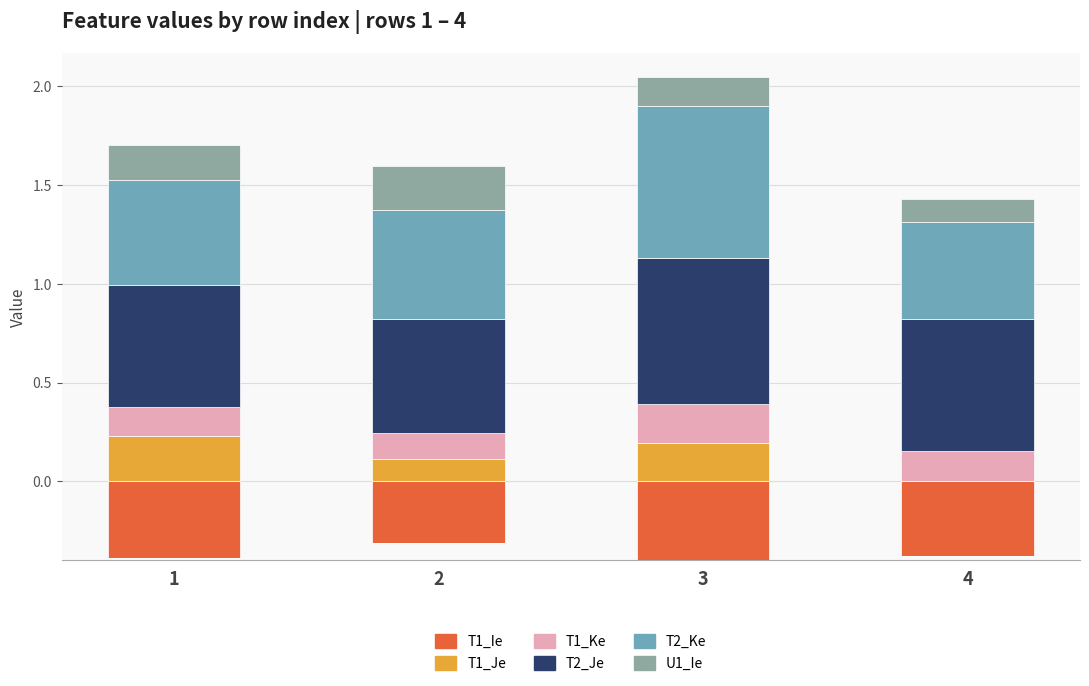

At which label is T2_Ke closest to 0?

4